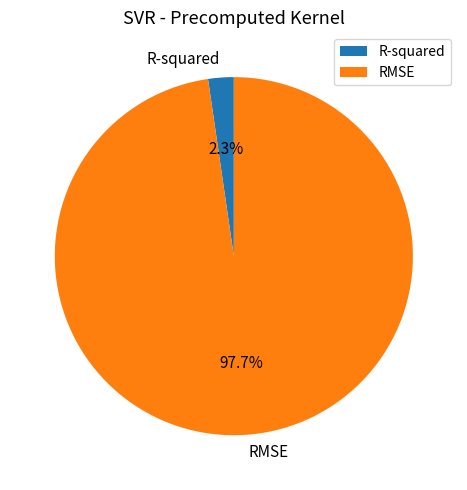

Count the number of slices in the pie.

2